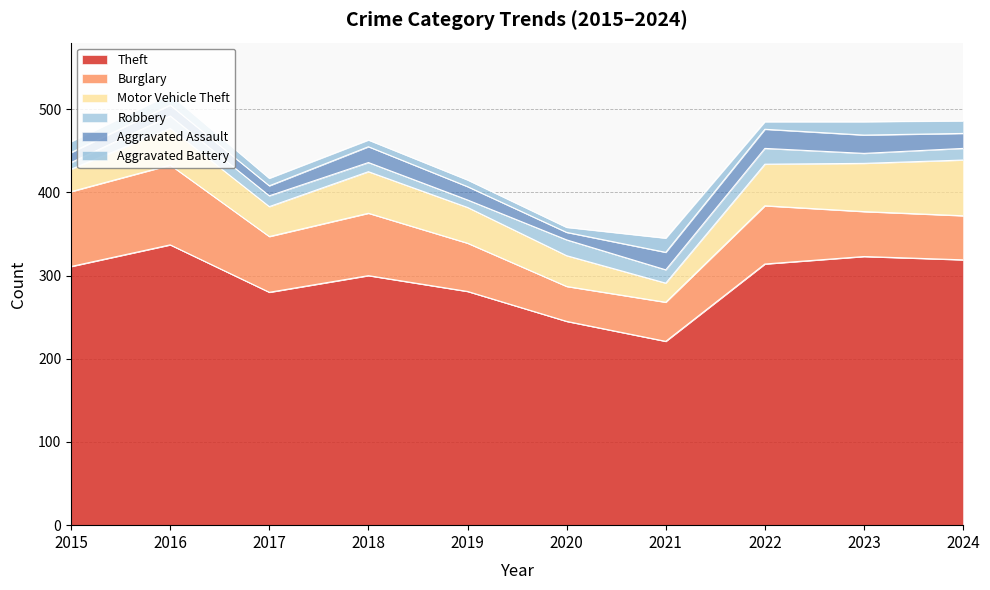

Reading left to right, transcribe all the data shown in this chart.

Theft: 311	337	280	300	281	245	221	314	323	319
Burglary: 90	96	67	75	58	42	47	70	54	53
Motor Vehicle Theft: 27	44	36	50	43	37	23	50	58	67
Robbery: 8	15	13	11	9	19	16	19	12	14
Aggravated Assault: 12	13	12	19	16	9	21	23	22	18
Aggravated Battery: 13	13	9	8	8	6	17	9	16	15